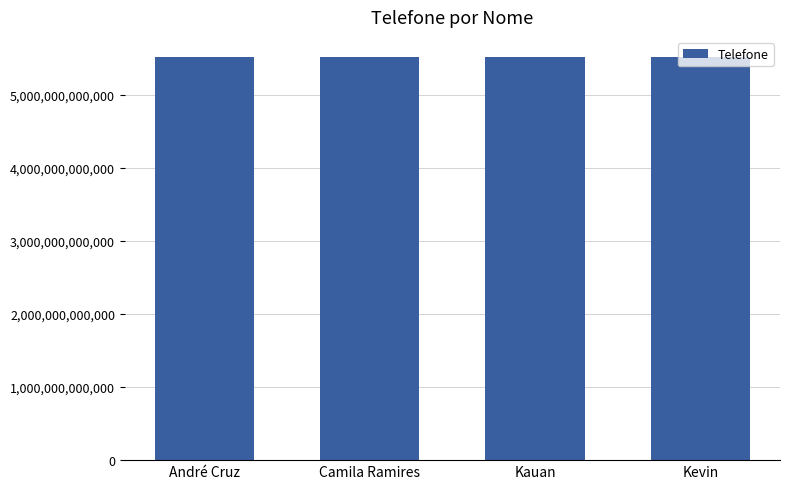

What is the ratio of the value at Camila Ramires to the value at Kevin?

1.0